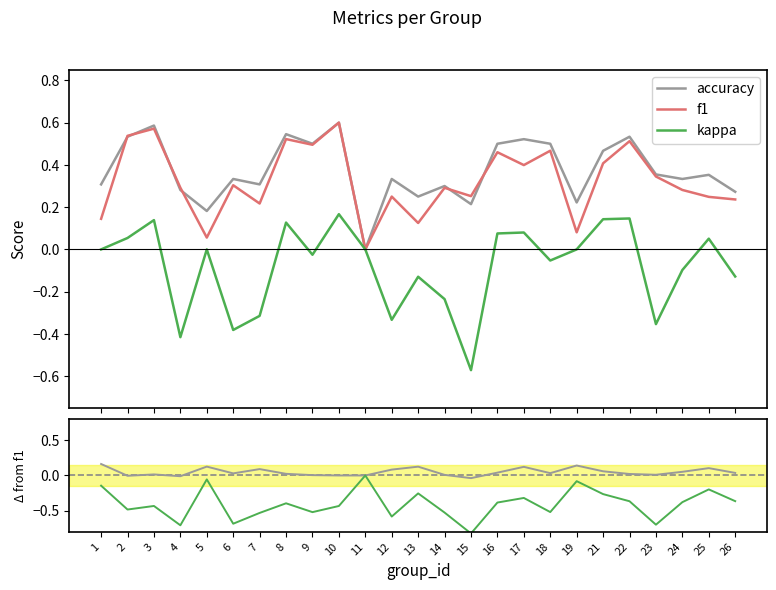

How many values in the accuracy series are below 0?

3